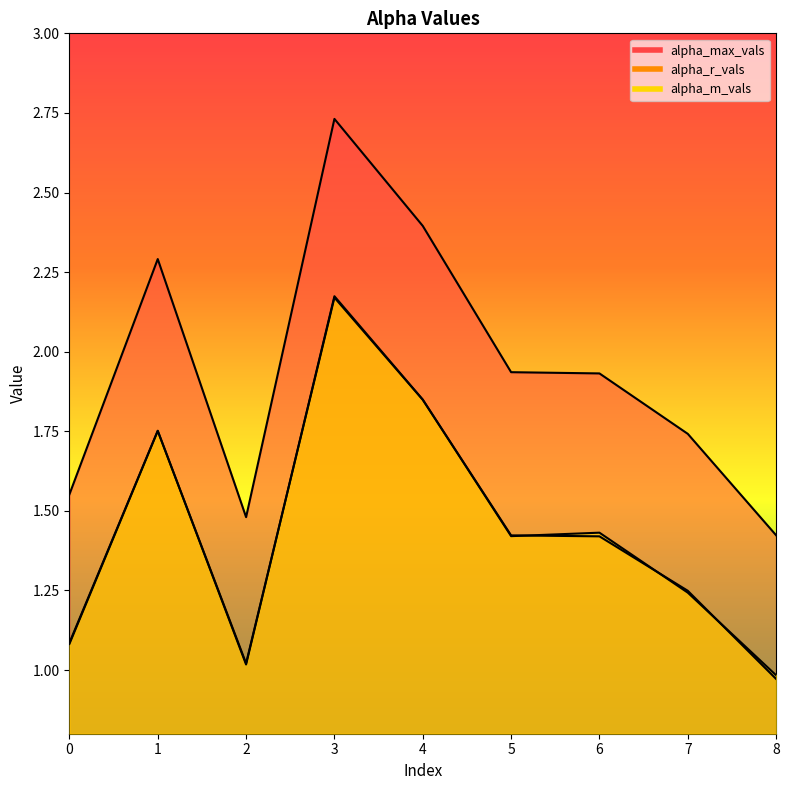

Which series has the largest total across all categories?

alpha_max_vals